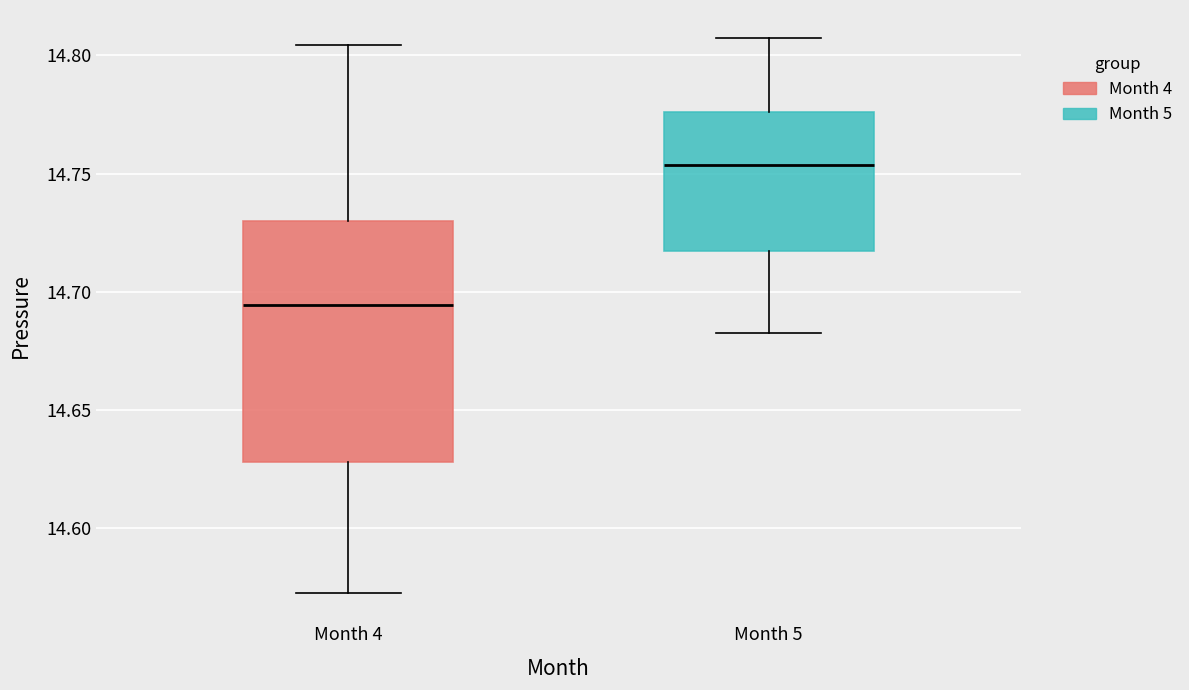

Where does the median line of the box for Month 5 sit on the y-axis? The values are not printed on the chart, so give them approximately, as read against the axis.

14.755